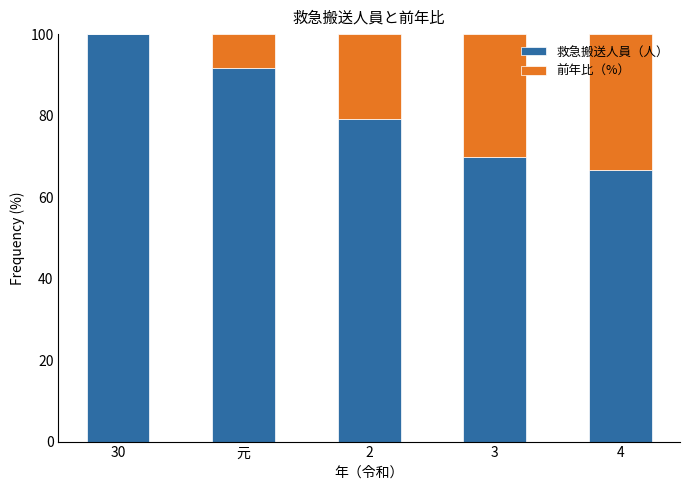

What is the total value across all series at 4?

100.0